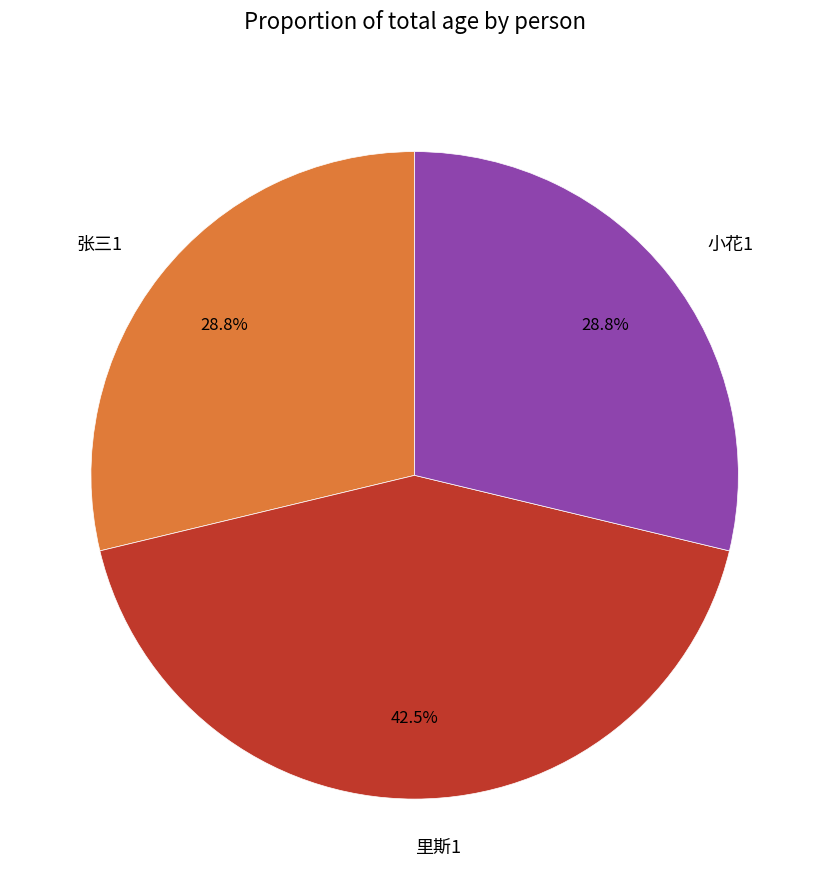

Does 张三1 account for over 50% of the chart?

No